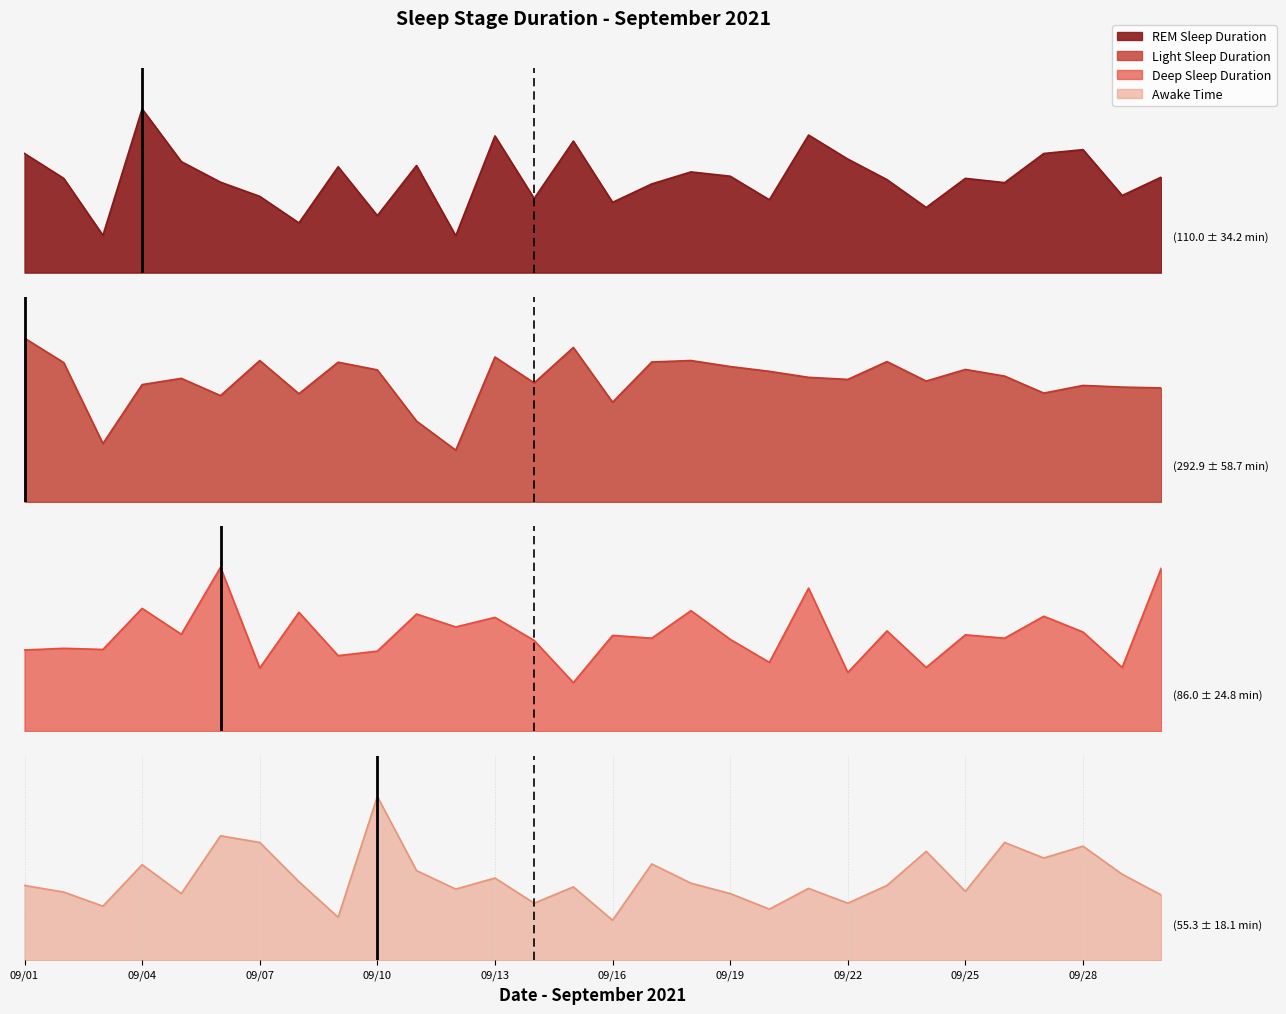

What is the spread (max minus min) of values at 2021-09-09?

18450